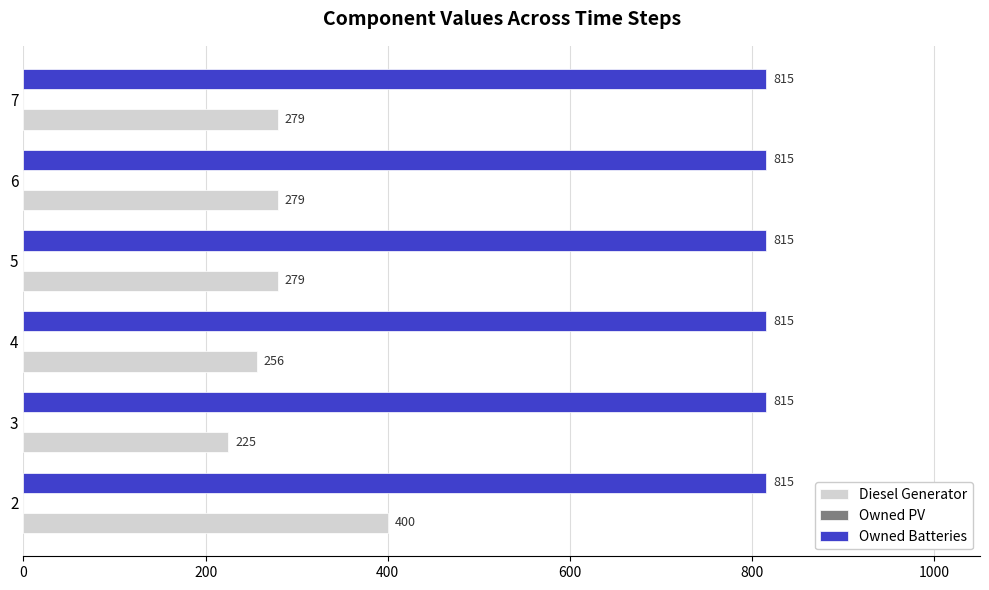

What is the lowest value of the Owned Batteries series?

815